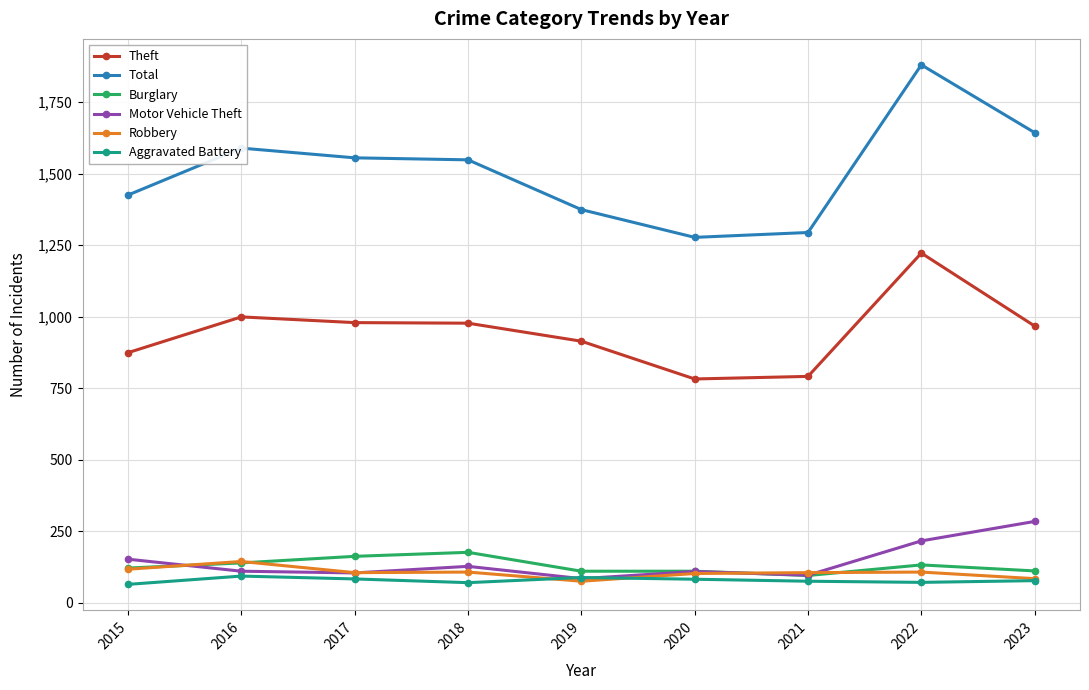

At which category does the chart reach its peak across all series?

2022